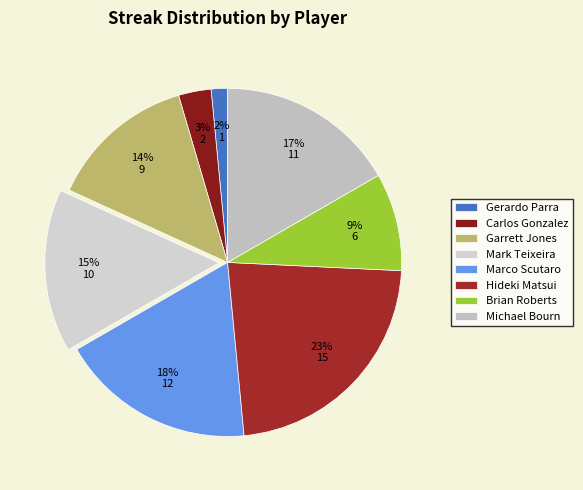

To the nearest percent, what is the difference between the Gerardo Parra and Michael Bourn slice percentages?

15%